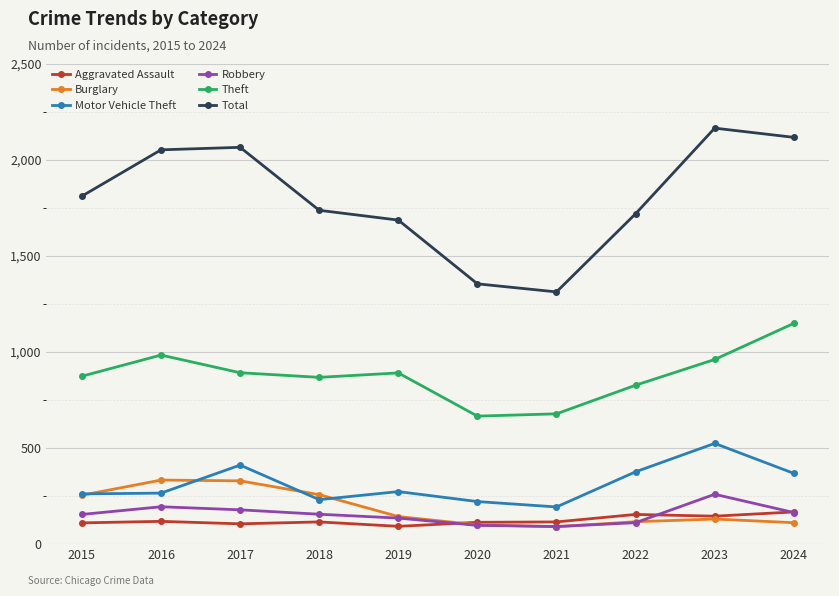

What is the difference between the highest and lowest values at 2016?

1935